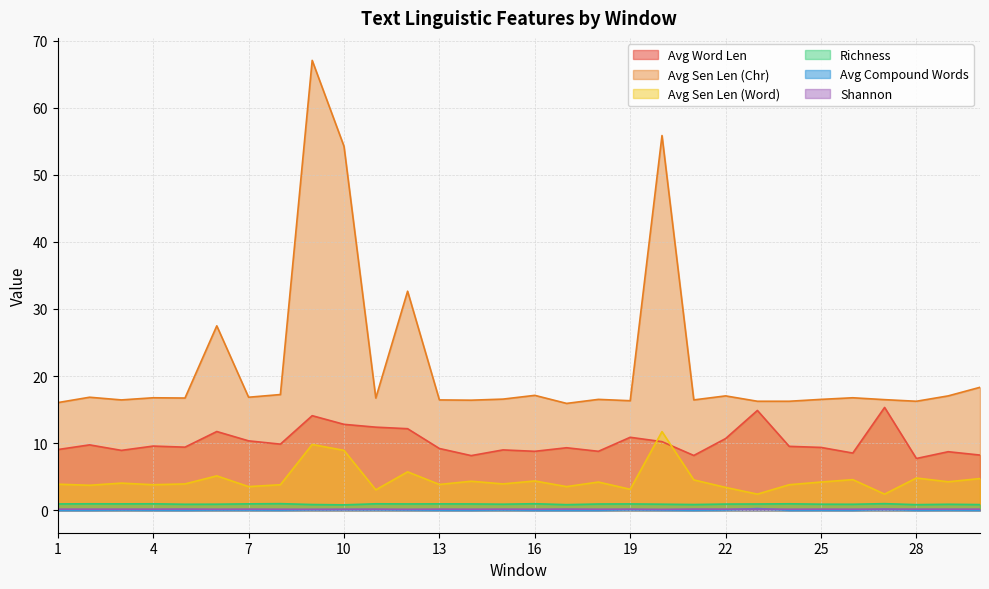

The value of Avg Word Len at 26 is 8.5. True or false?

True